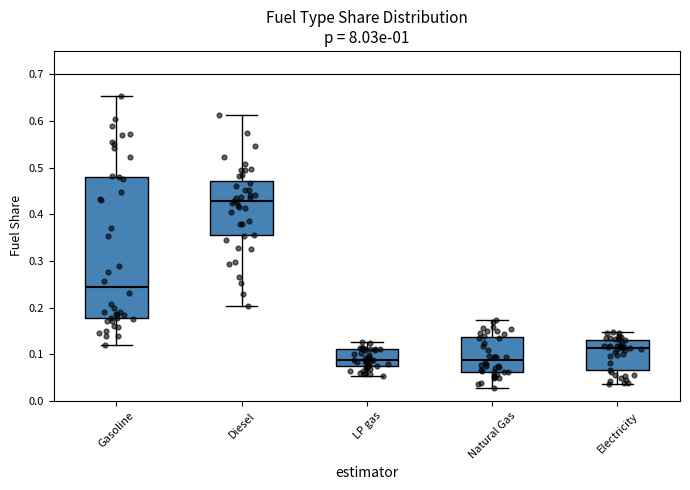

Reading left to right, read every box against the y-axis: the position of its median line, the range the box covers, and the ends of its whiskers. The values are not printed on the chart, so give them approximately, as read against the axis.

Gasoline: median 0.24, box 0.18 to 0.48, whiskers 0.12 to 0.65
Diesel: median 0.43, box 0.35 to 0.47, whiskers 0.20 to 0.61
LP gas: median 0.09, box 0.07 to 0.11, whiskers 0.05 to 0.13
Natural Gas: median 0.09, box 0.06 to 0.14, whiskers 0.03 to 0.17
Electricity: median 0.11, box 0.07 to 0.13, whiskers 0.04 to 0.15